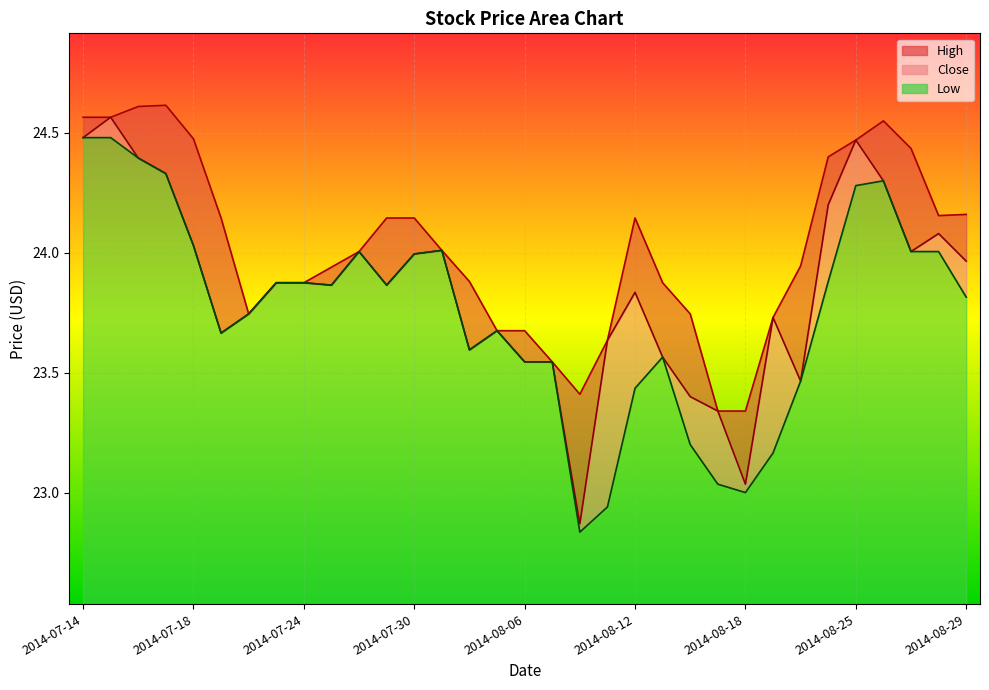

True or false: Close has a value of 16.1 at 2014-08-07.

False